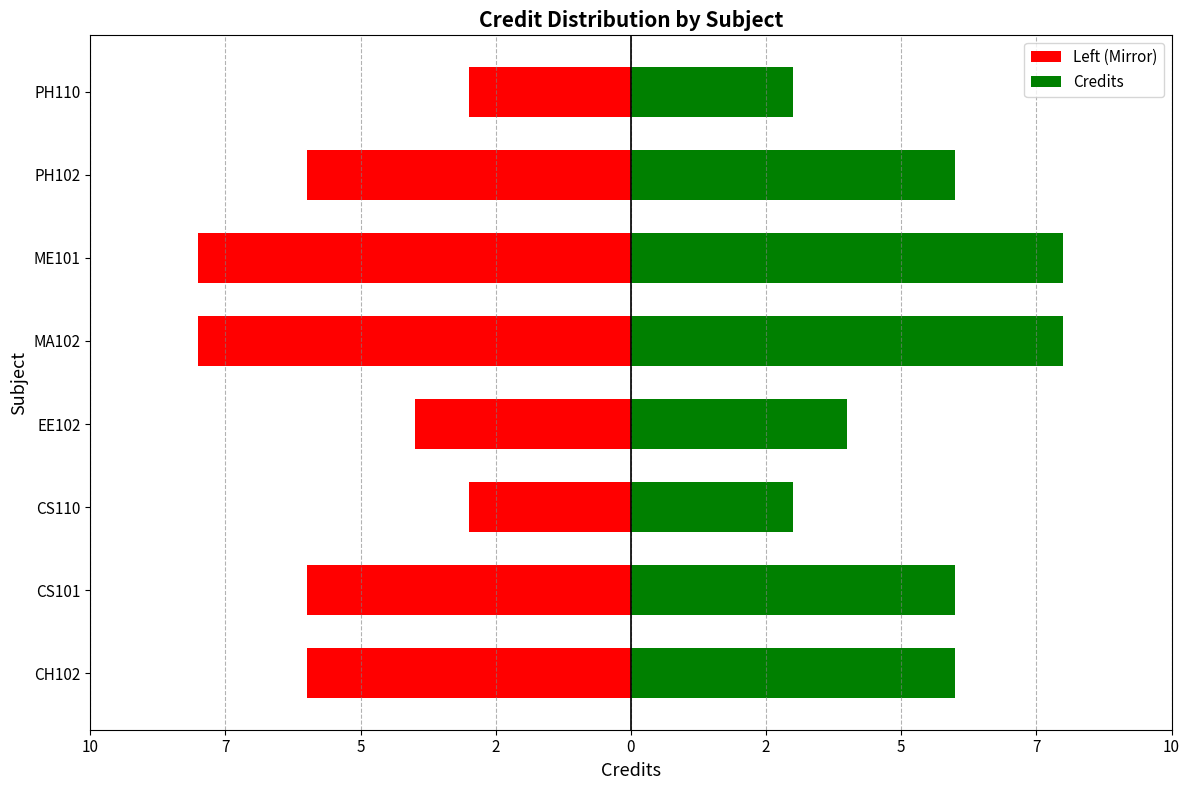

What is the spread (max minus min) of values at EE102?

8